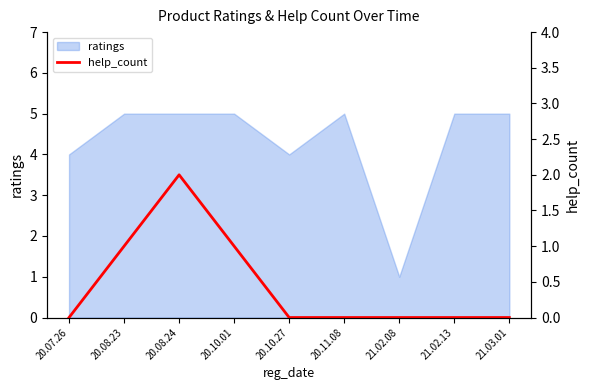

The value of ratings at 20.10.01 is 5. True or false?

True